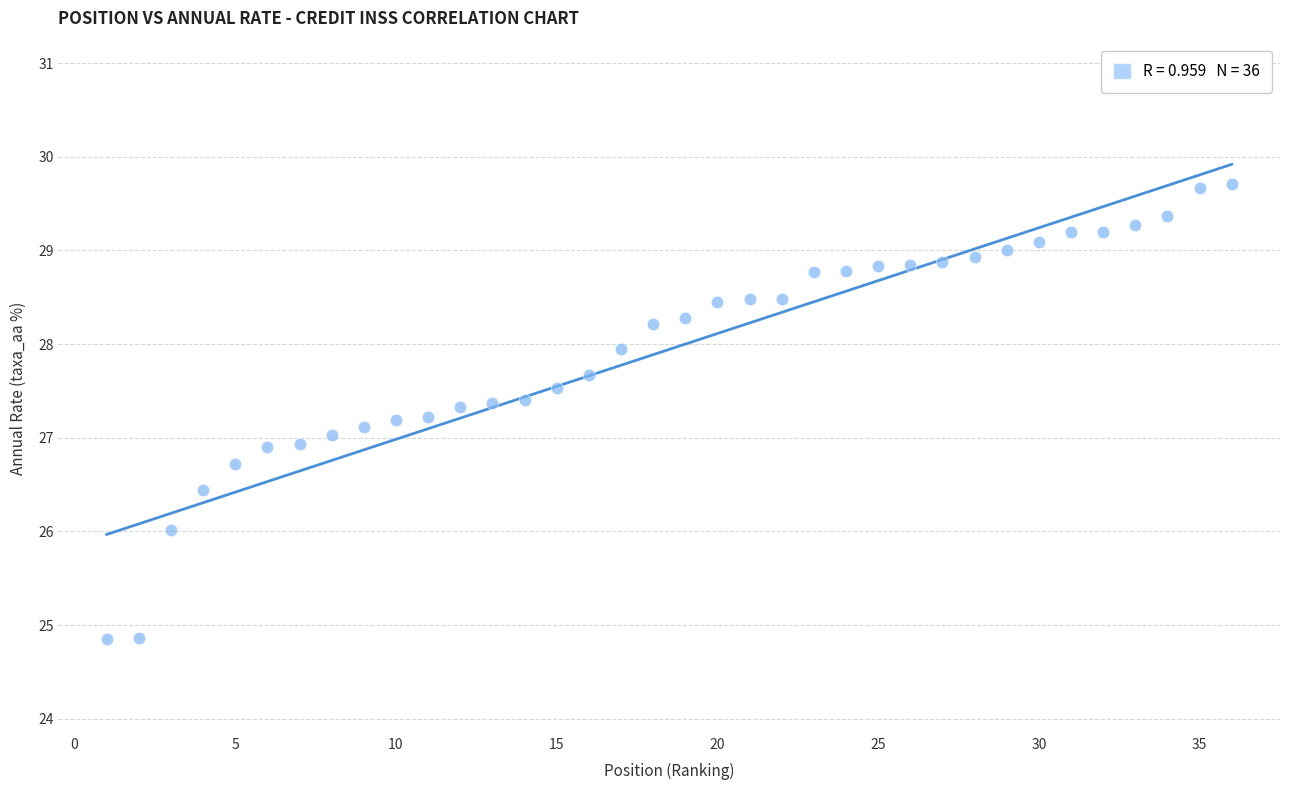

What is the range of X values (max minus min)?

35.0